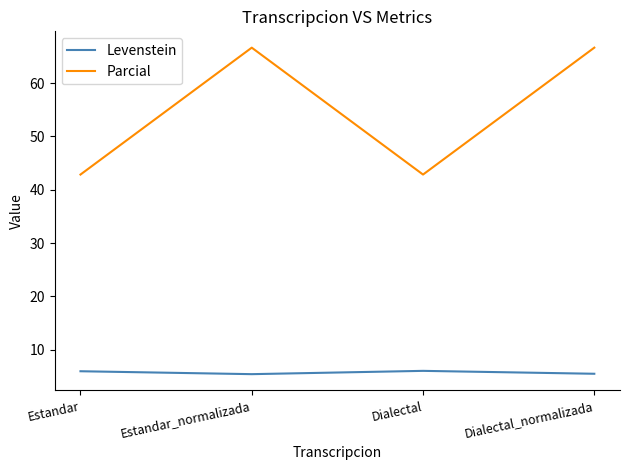

The value of Parcial at Estandar is 60.4. True or false?

False